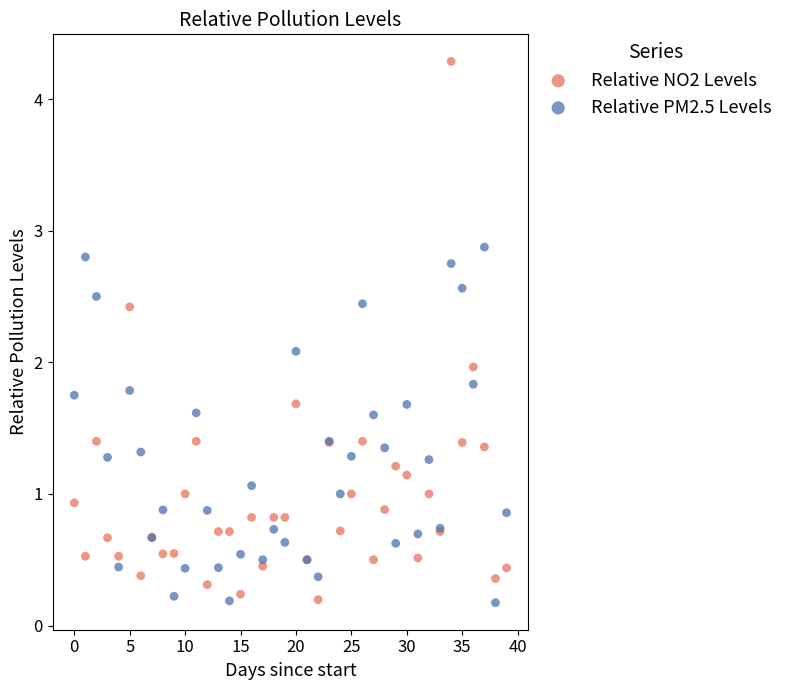

Which series contains the highest Y value?

Relative NO2 Levels